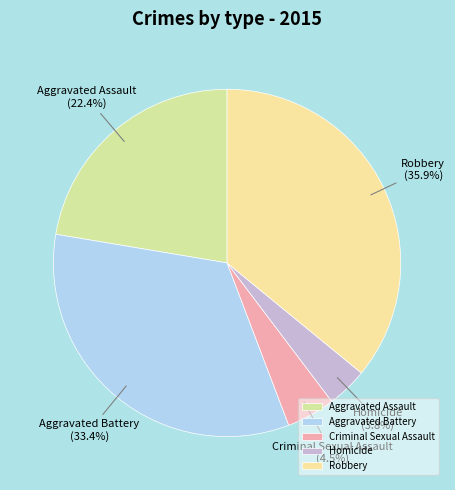

What percentage is the Robbery slice, to the nearest percent?

36%